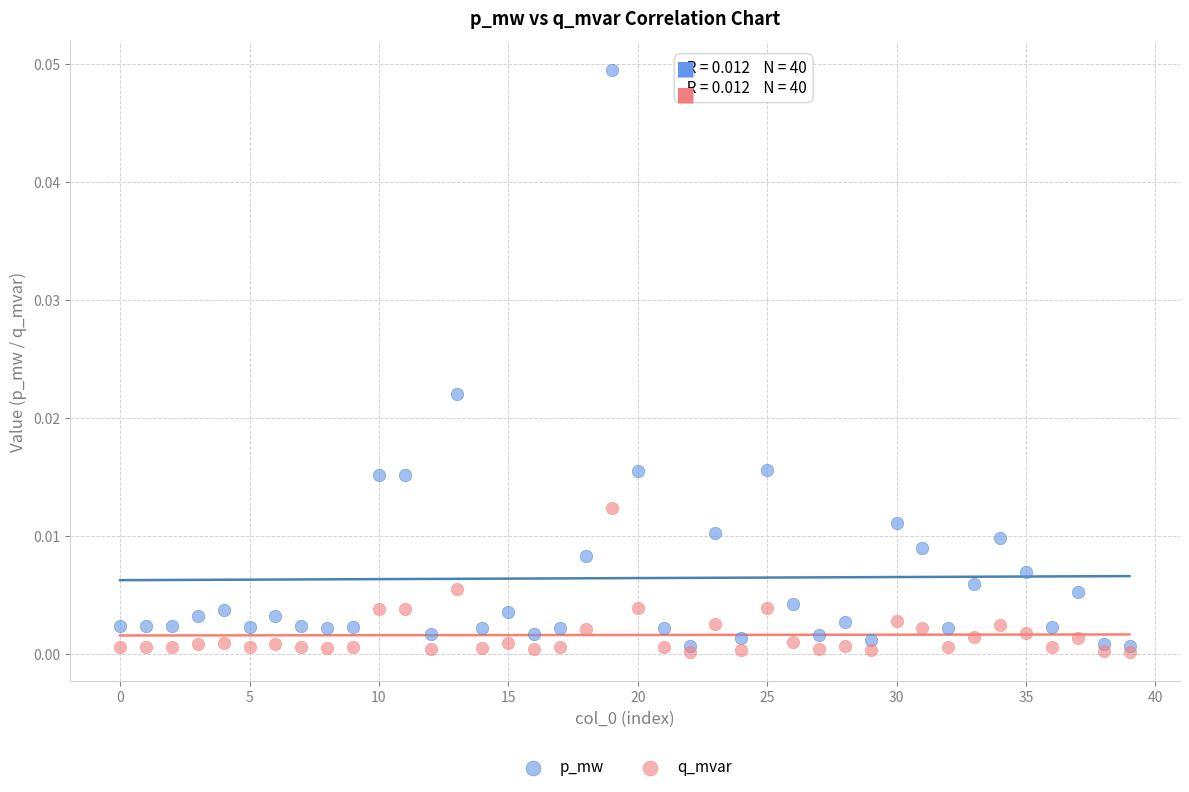

Which series contains the highest Y value?

p_mw